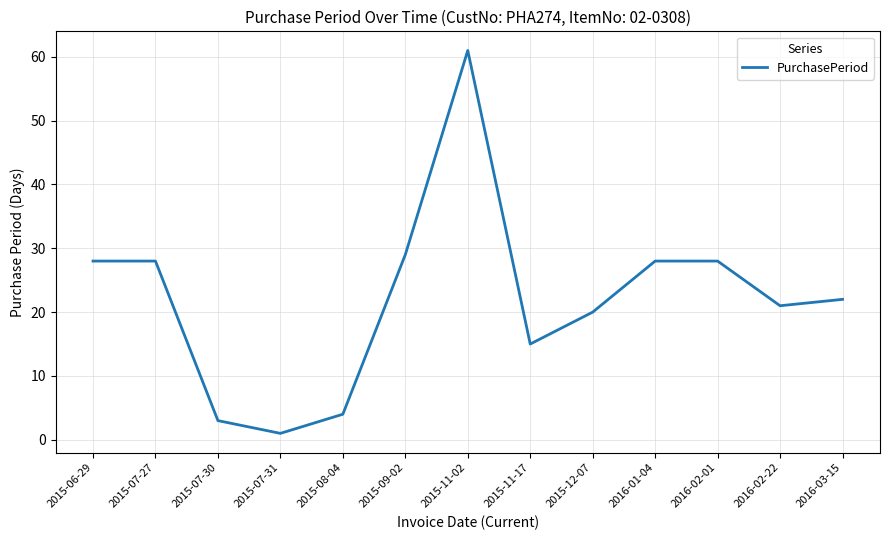

At which category does the data reach its first local valley?

2015-07-31